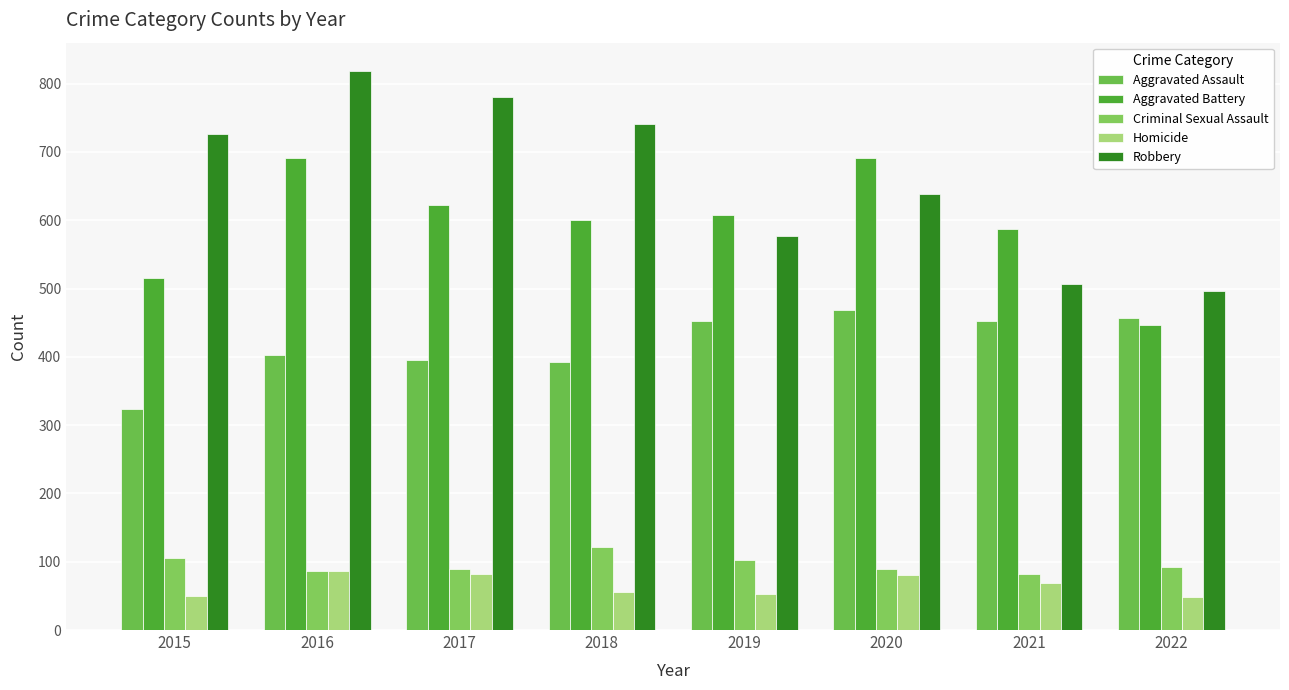

At which category is the sum across all series the highest?

2016